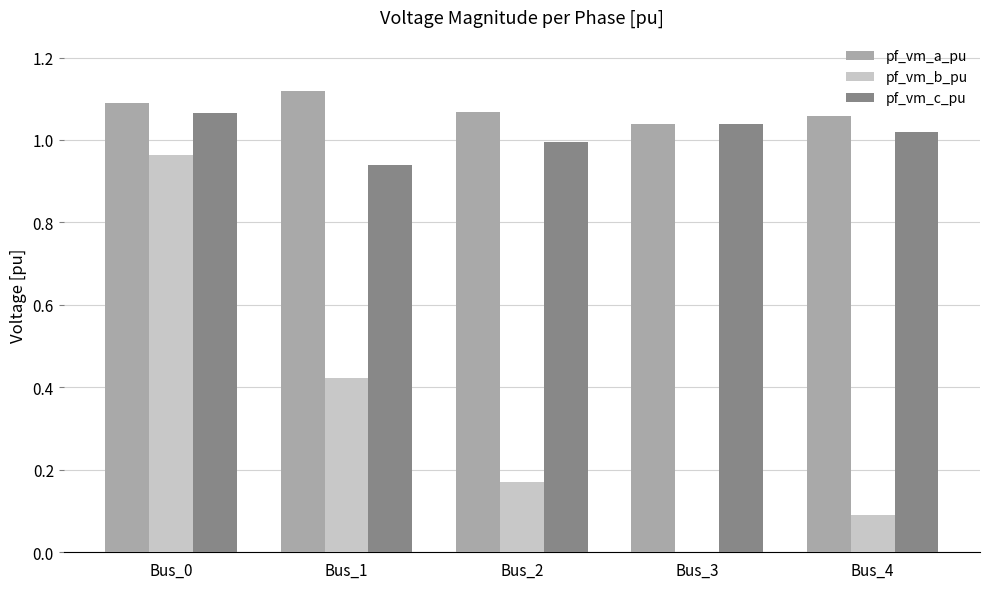

Is it true that pf_vm_c_pu equals 1.0 at Bus_2?

True